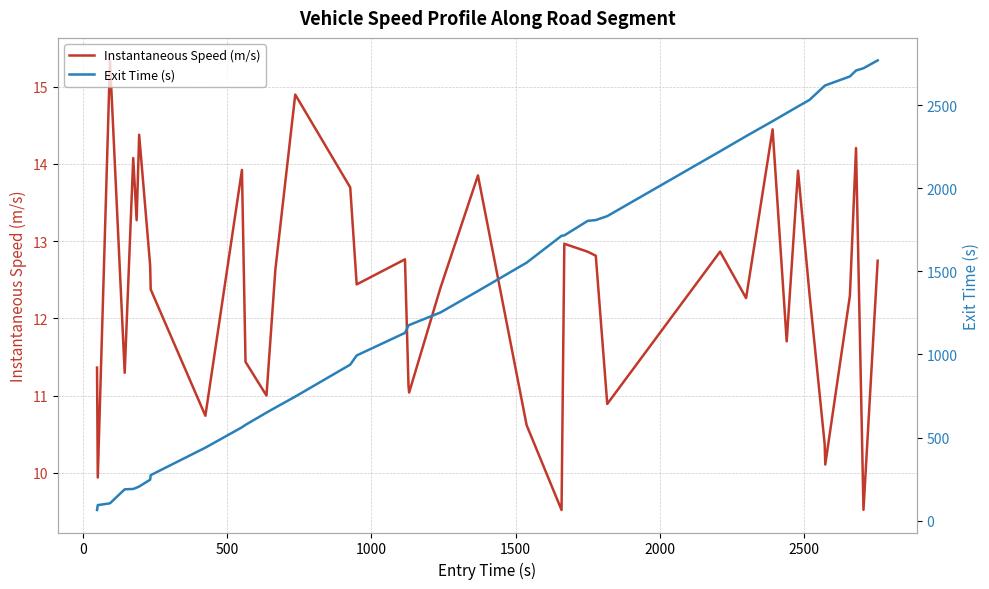

What is the lowest value of the Instantaneous Speed (m/s) series?

9.5